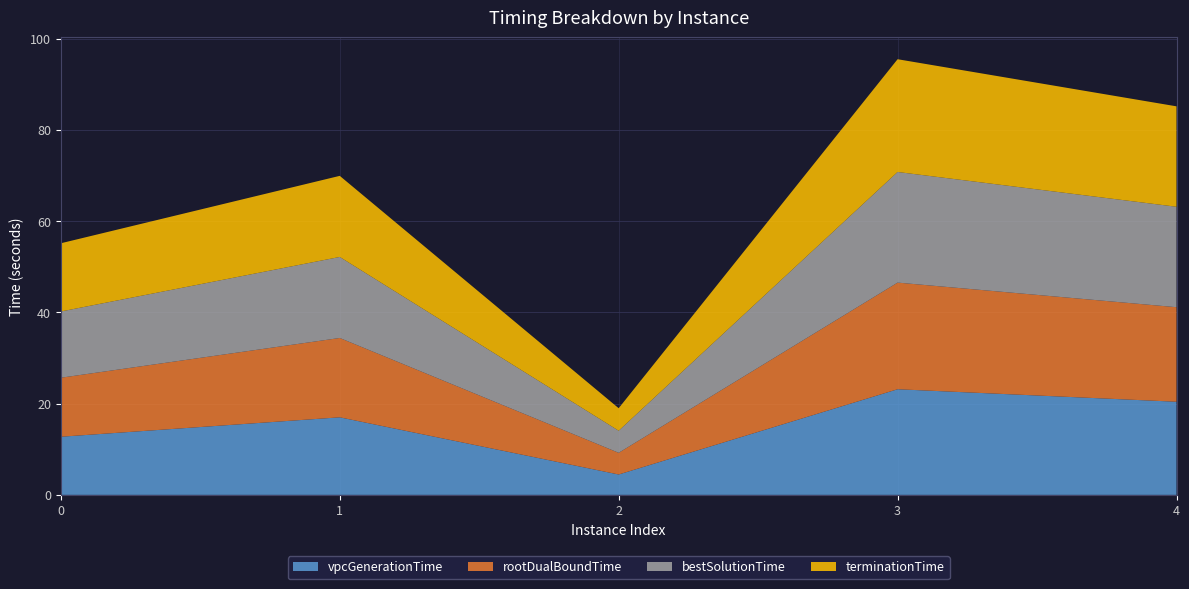

Reading left to right, what are all the values shown in this chart?

vpcGenerationTime: 12.7	17.0	4.5	23.2	20.4
rootDualBoundTime: 12.9	17.4	4.8	23.4	20.7
bestSolutionTime: 14.5	17.8	4.8	24.3	22.0
terminationTime: 15.0	17.8	4.9	24.7	22.0